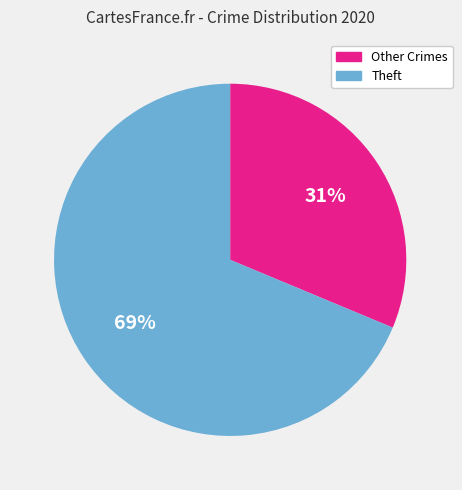

Which slice represents more than half of the pie?

Theft